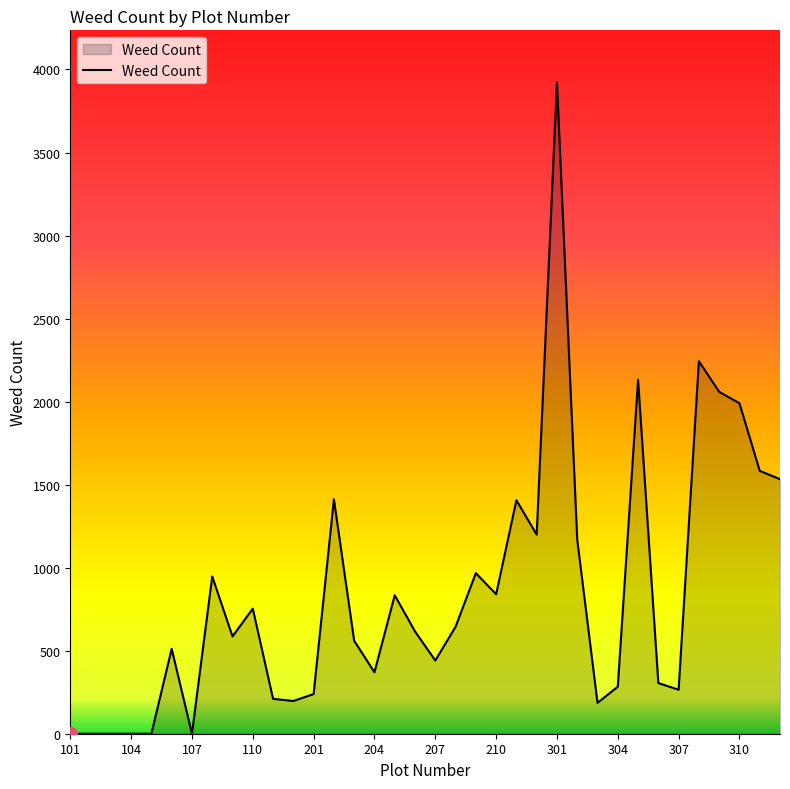

What is the difference between the maximum and minimum values?

3922